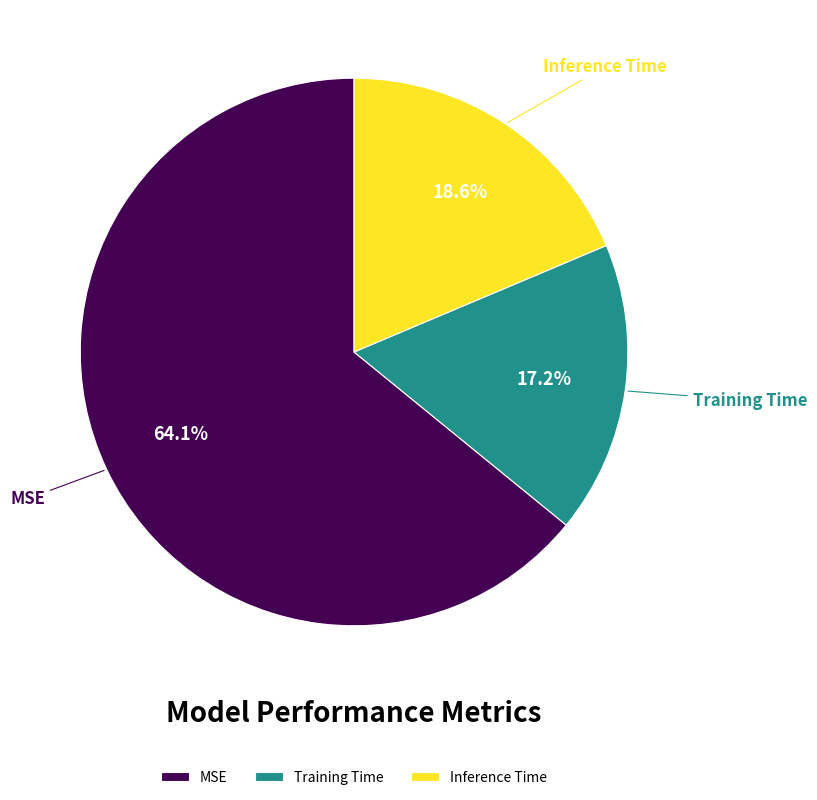

Is it true that Training Time is 23% of the pie?

False